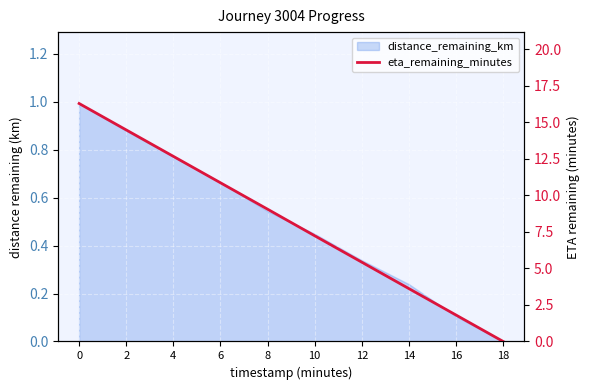

How many values are below 9?

5